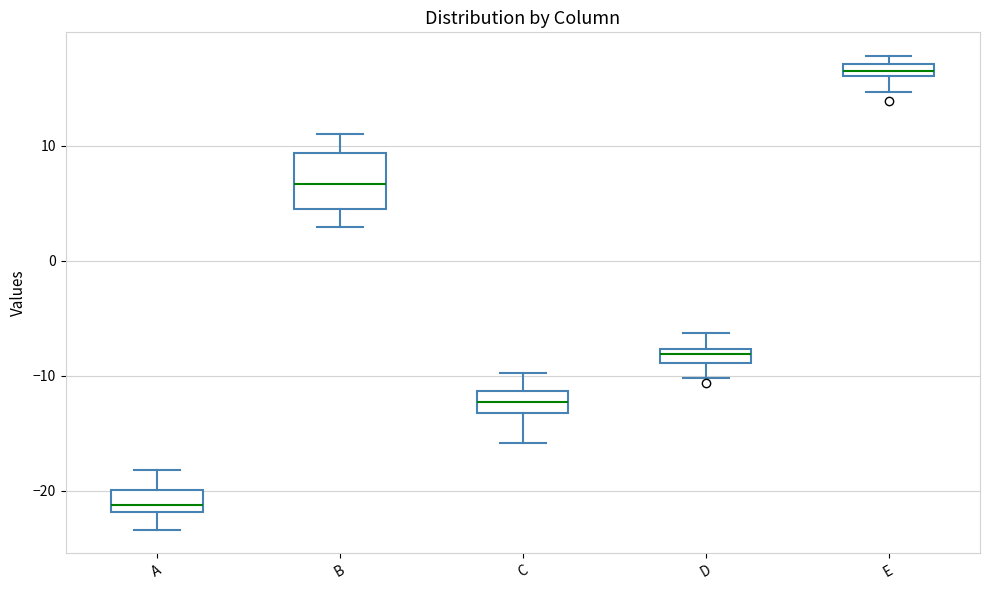

Which box has the lowest median line?

A